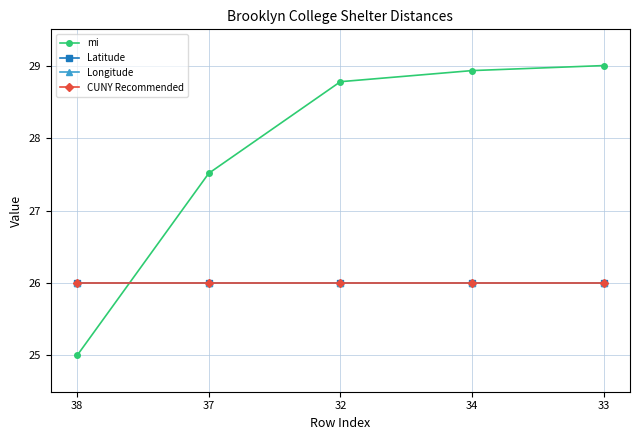

Is this an area chart (filled region under the line)?

No